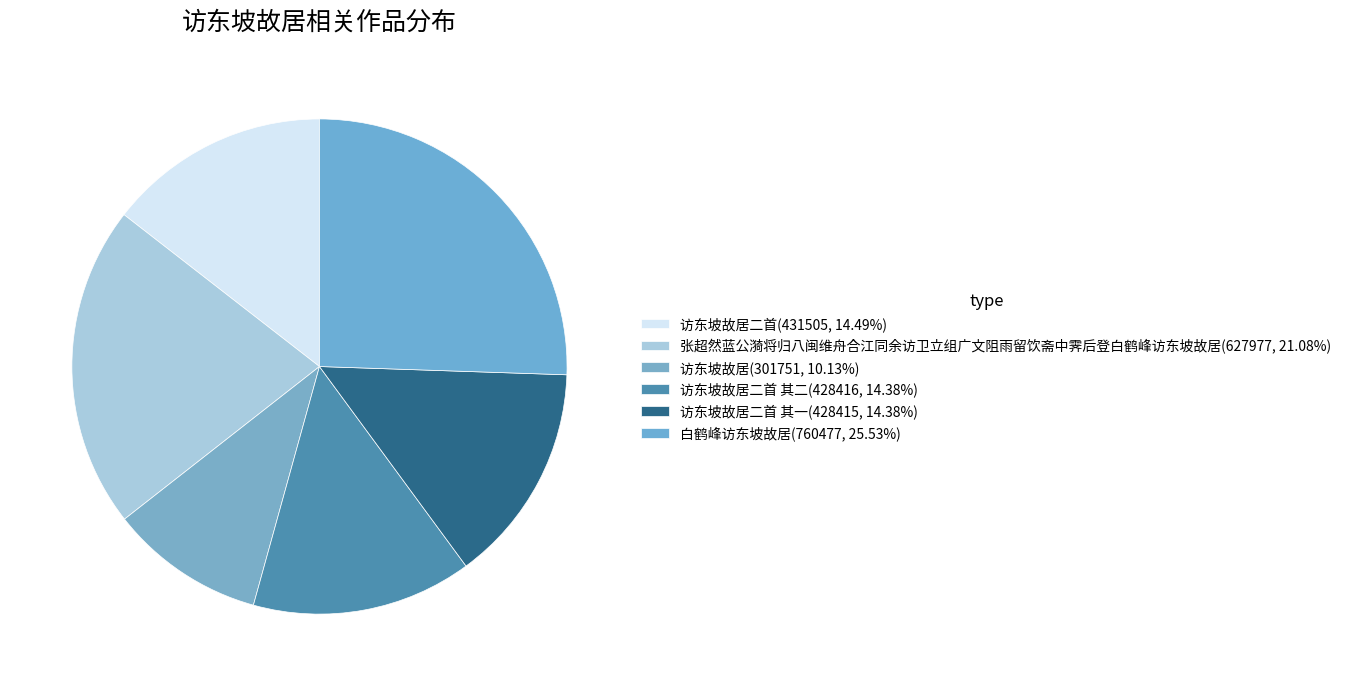

How many segments does this pie chart have?

6